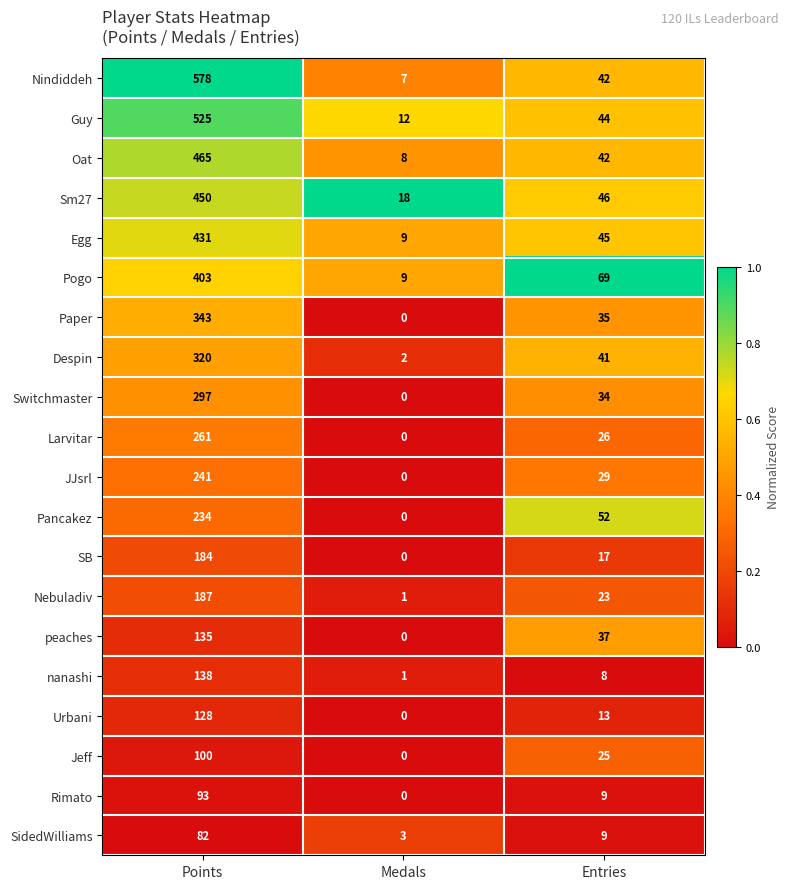

What is the sum of the Oat values at Medals and Entries?

50